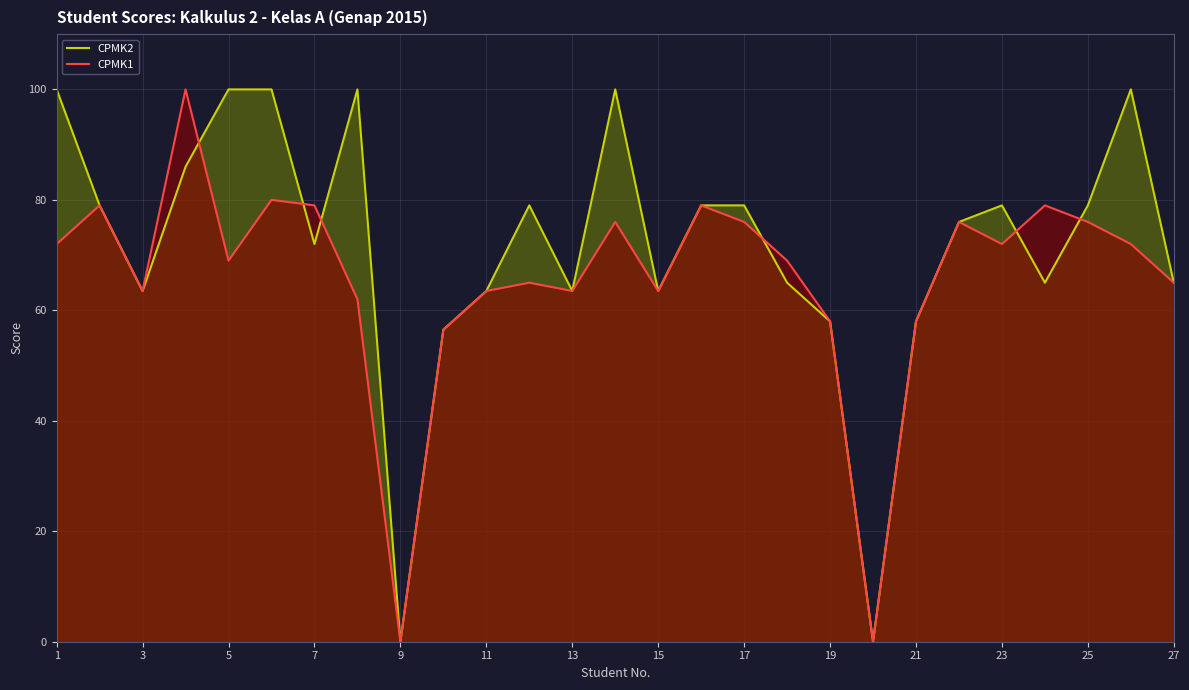

In CPMK1, how many points are lower than both neighbors (excluding endpoints)?

7